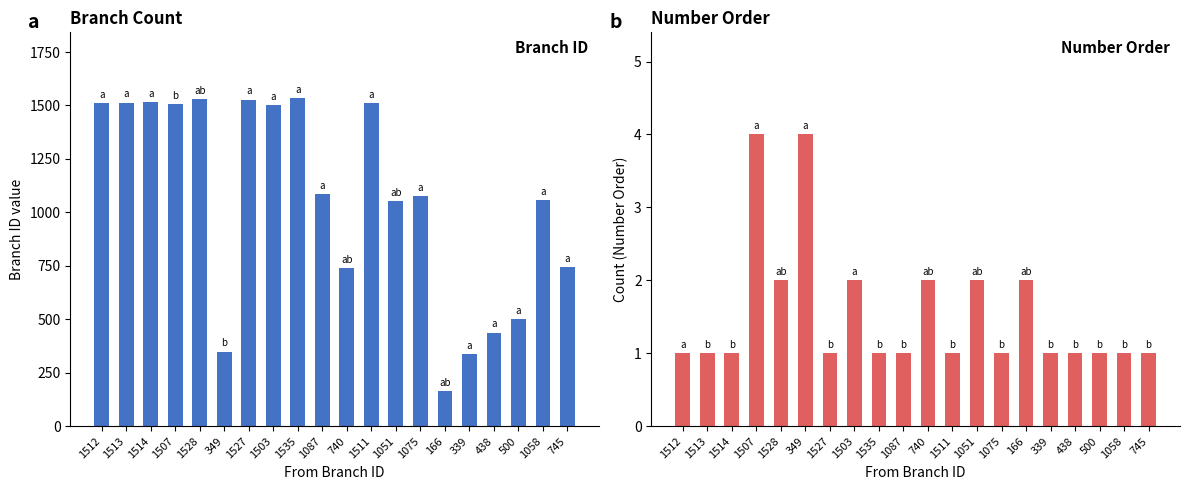

What is the minimum value shown in the chart?

1